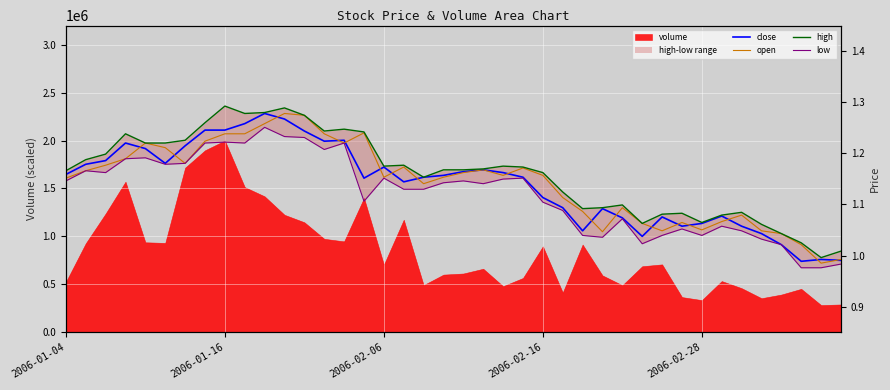

What is the sum of the close values at 22 and 17?

2.3